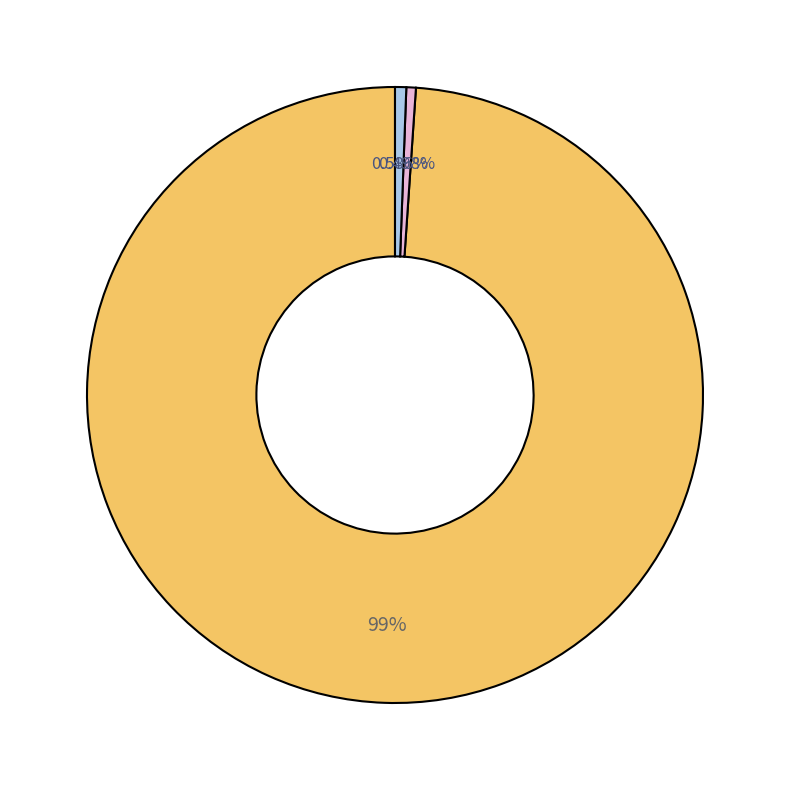

Is there a majority slice in this chart?

Yes